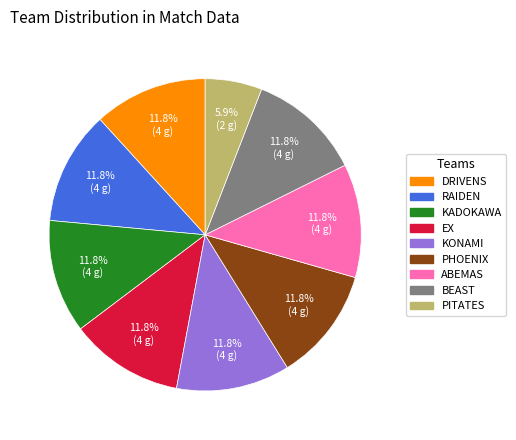

Is the sum of DRIVENS and ABEMAS greater than half?

No